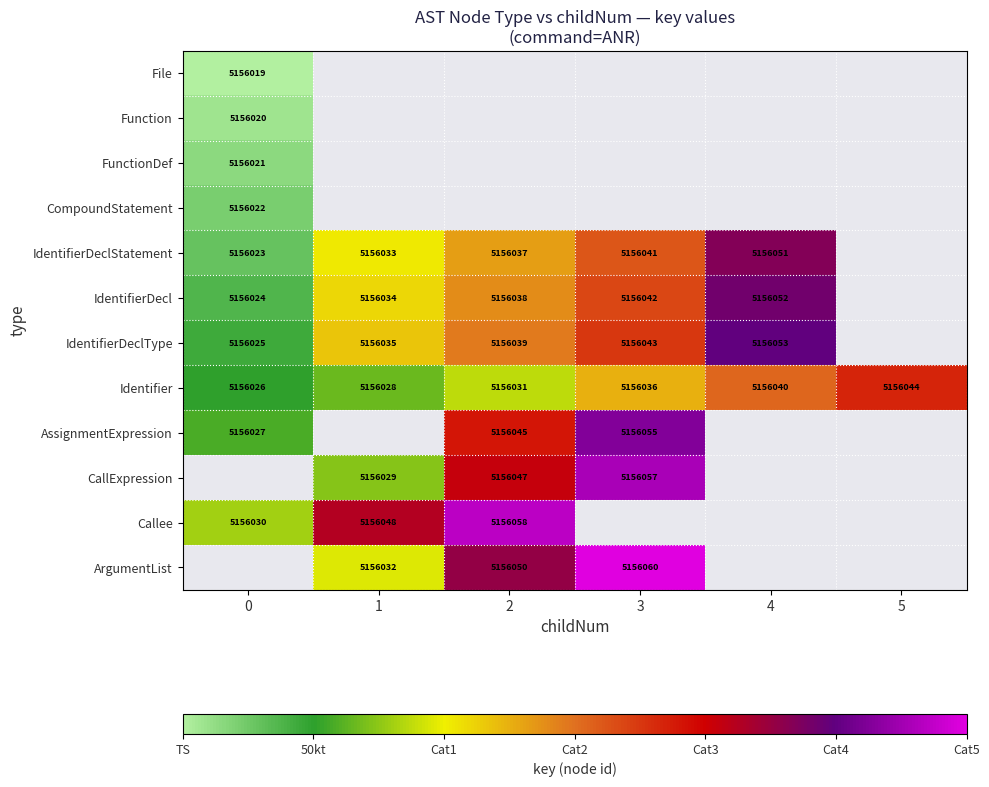

True or false: File has a value of 5156019 at 0.

True